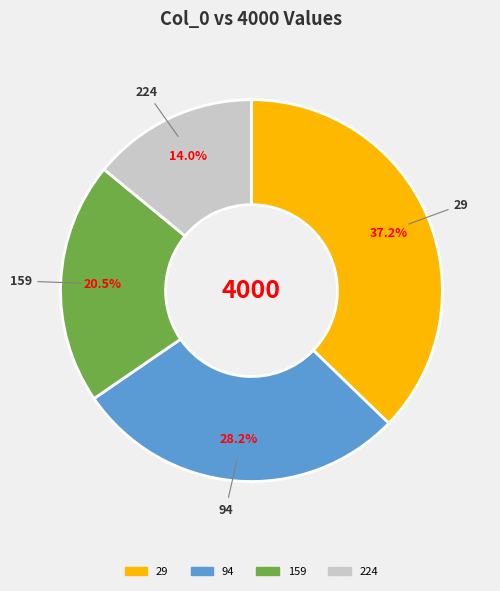

Which has a higher value, 159 or 224?

159